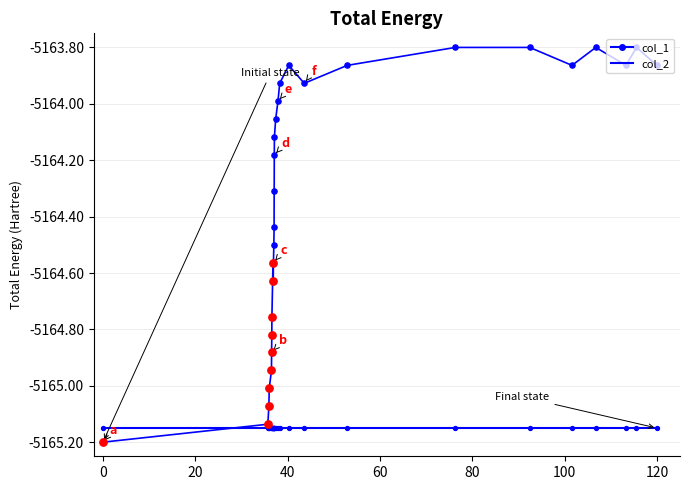

How many lines are shown in the chart?

2